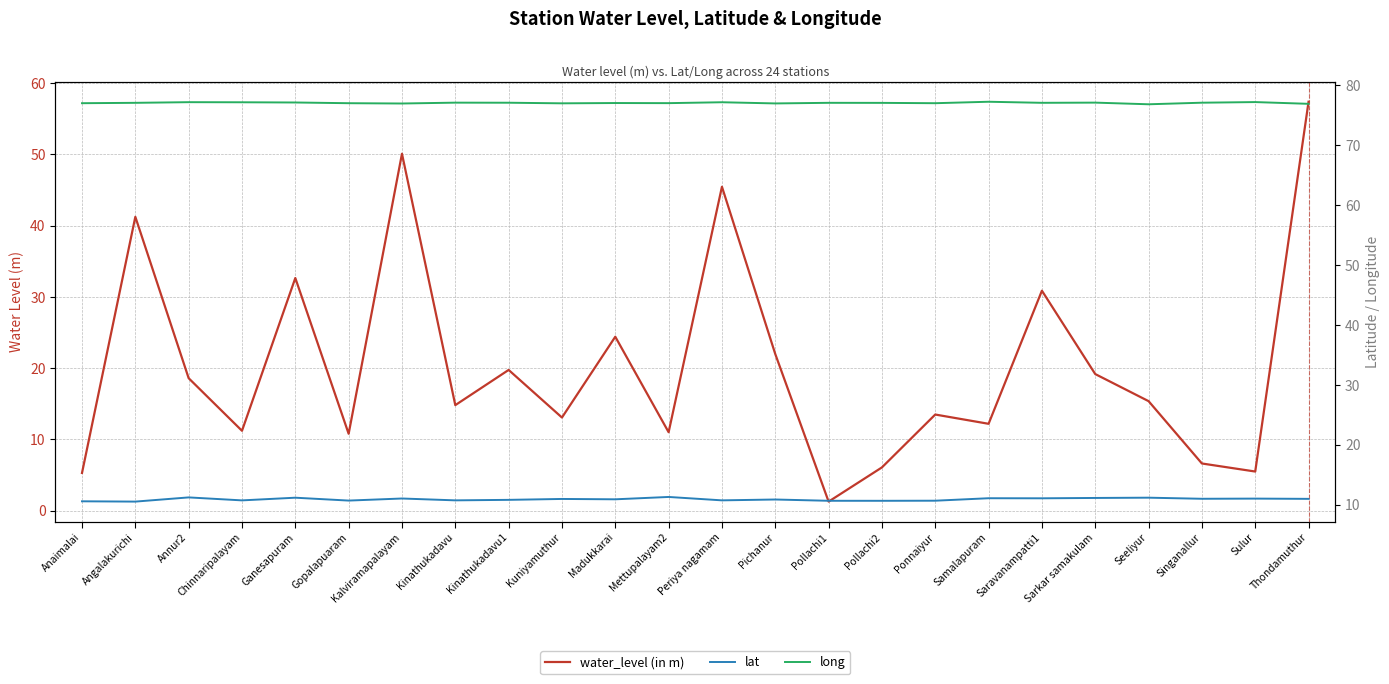

Reading left to right, list all the values displayed in this chart.

water_level (in m): Anaimalai=5.3	Angalakurichi=41.2	Annur2=18.6	Chinnaripalayam=11.2	Ganesapuram=32.7	Gopalapuaram=10.8	Kalviramapalayam=50.1	Kinathukadavu=14.8	Kinathukadavu1=19.8	Kuniyamuthur=13.1	Madukkarai=24.4	Mettupalayam2=11.0	Periya nagamam=45.5	Pichanur=22.0	Pollachi1=1.3	Pollachi2=6.1	Ponnaiyur=13.5	Samalapuram=12.2	Saravanampatti1=30.9	Sarkar samakulam=19.2	Seeliyur=15.4	Singanallur=6.6	Sulur=5.5	Thondamuthur=57.4
lat: Anaimalai=10.6	Angalakurichi=10.5	Annur2=11.2	Chinnaripalayam=10.7	Ganesapuram=11.2	Gopalapuaram=10.7	Kalviramapalayam=11.0	Kinathukadavu=10.7	Kinathukadavu1=10.8	Kuniyamuthur=11.0	Madukkarai=10.9	Mettupalayam2=11.3	Periya nagamam=10.7	Pichanur=10.9	Pollachi1=10.7	Pollachi2=10.7	Ponnaiyur=10.7	Samalapuram=11.1	Saravanampatti1=11.1	Sarkar samakulam=11.1	Seeliyur=11.2	Singanallur=11.0	Sulur=11.0	Thondamuthur=11.0
long: Anaimalai=76.9	Angalakurichi=77.0	Annur2=77.1	Chinnaripalayam=77.1	Ganesapuram=77.1	Gopalapuaram=76.9	Kalviramapalayam=76.9	Kinathukadavu=77.0	Kinathukadavu1=77.0	Kuniyamuthur=76.9	Madukkarai=77.0	Mettupalayam2=76.9	Periya nagamam=77.1	Pichanur=76.9	Pollachi1=77.0	Pollachi2=77.0	Ponnaiyur=76.9	Samalapuram=77.2	Saravanampatti1=77.0	Sarkar samakulam=77.0	Seeliyur=76.8	Singanallur=77.0	Sulur=77.1	Thondamuthur=76.8